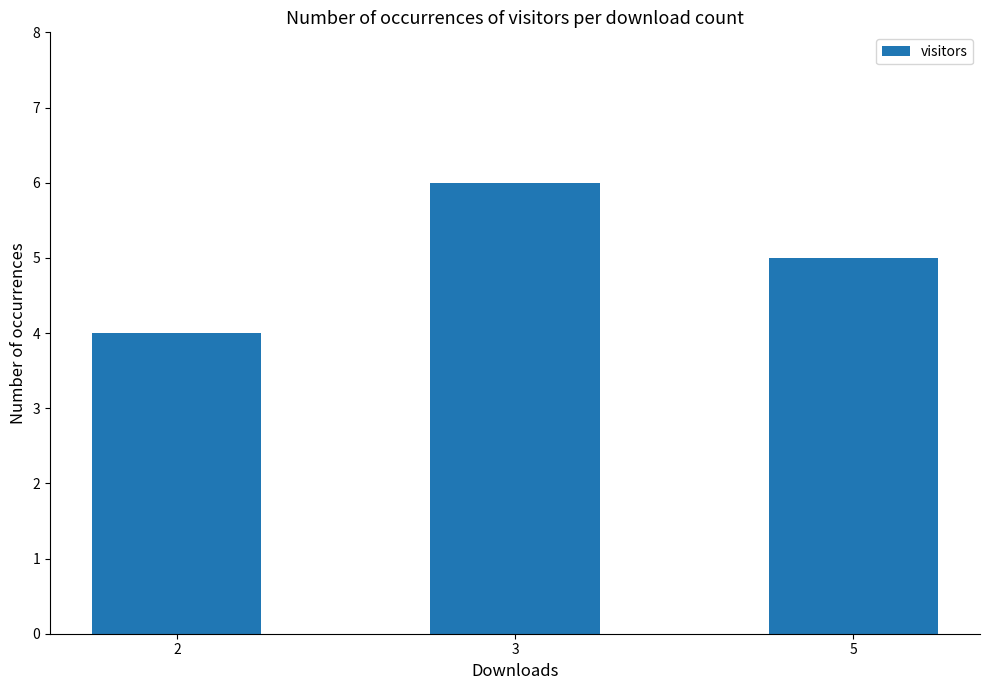

Read the value at 5.

5